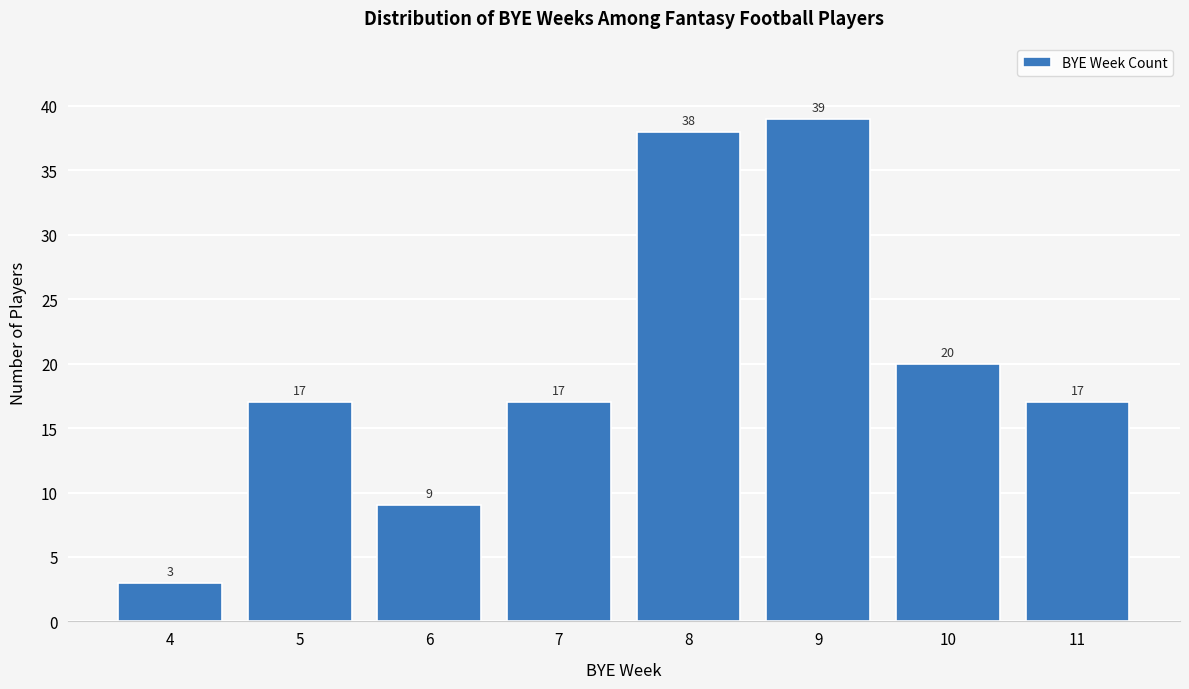

Reading right to left, extract all data points from this chart.

11=17	10=20	9=39	8=38	7=17	6=9	5=17	4=3